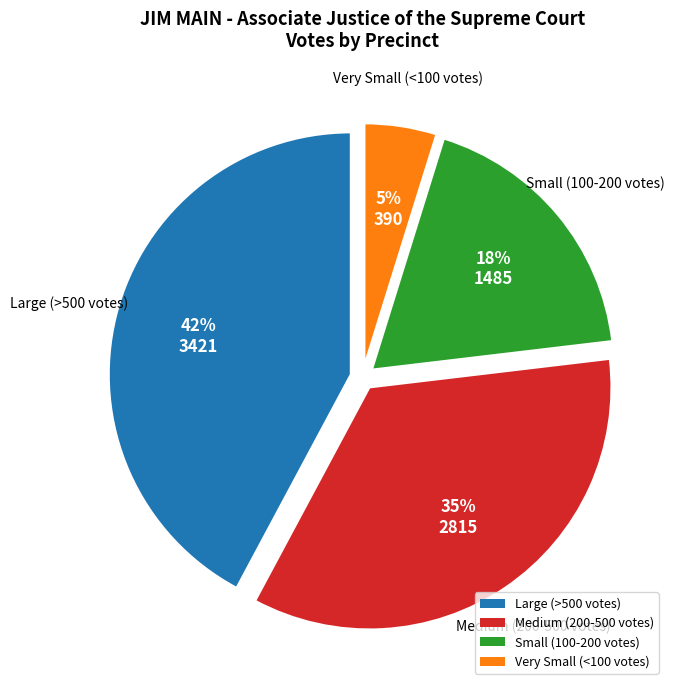

What is the ratio of the value at Medium (200-500 votes) to the value at Small (100-200 votes)?

1.9